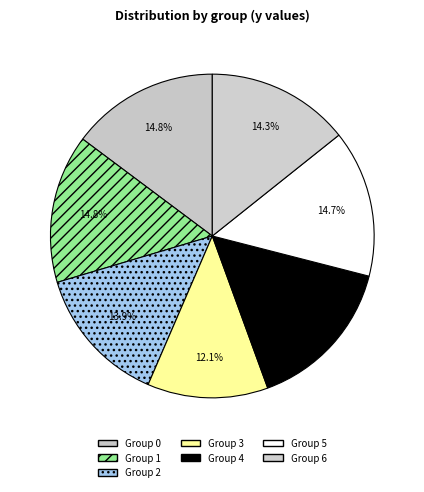

How many slices are in this pie chart?

7